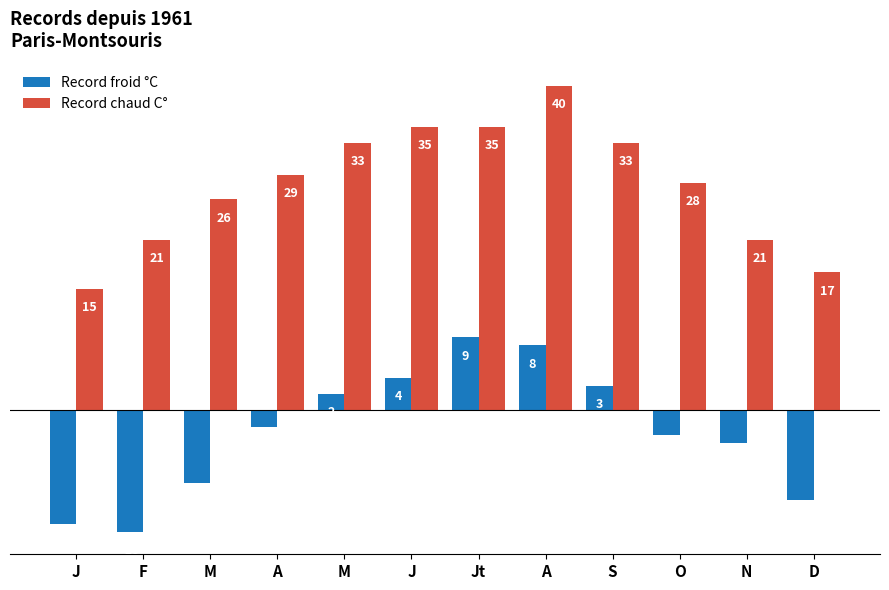

What is the difference between the second highest and second lowest values in the Record chaud C° series?

18